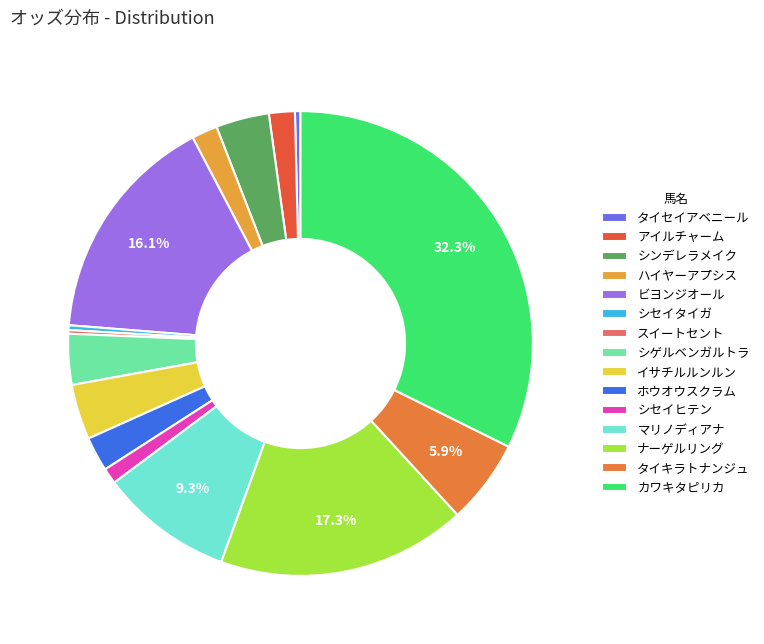

Which slice is the smallest?

スイートセント